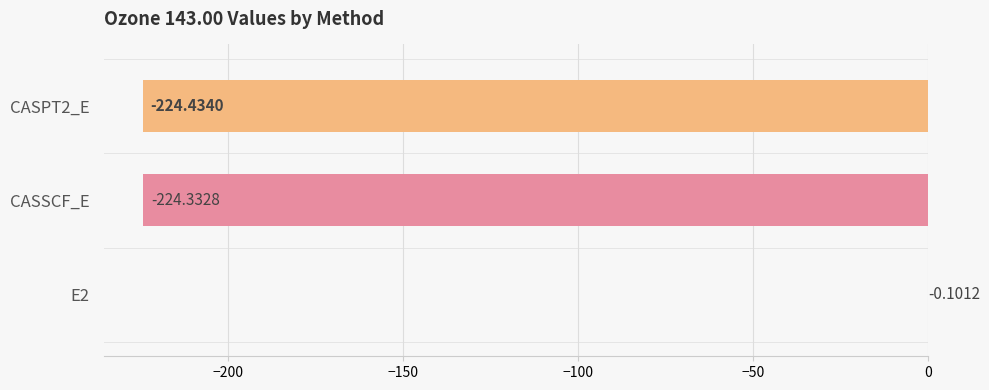

What is the sum of all values?

-448.9